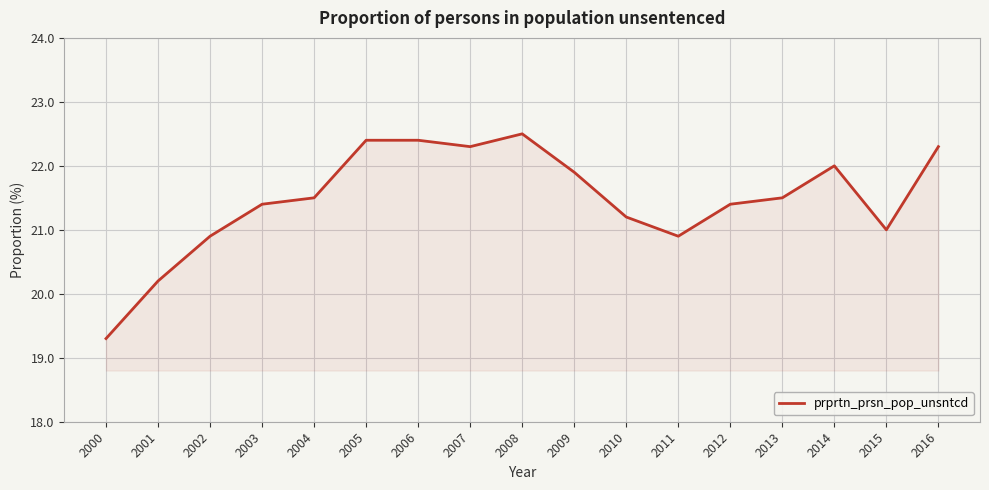

What is the maximum value shown in the chart?

22.5